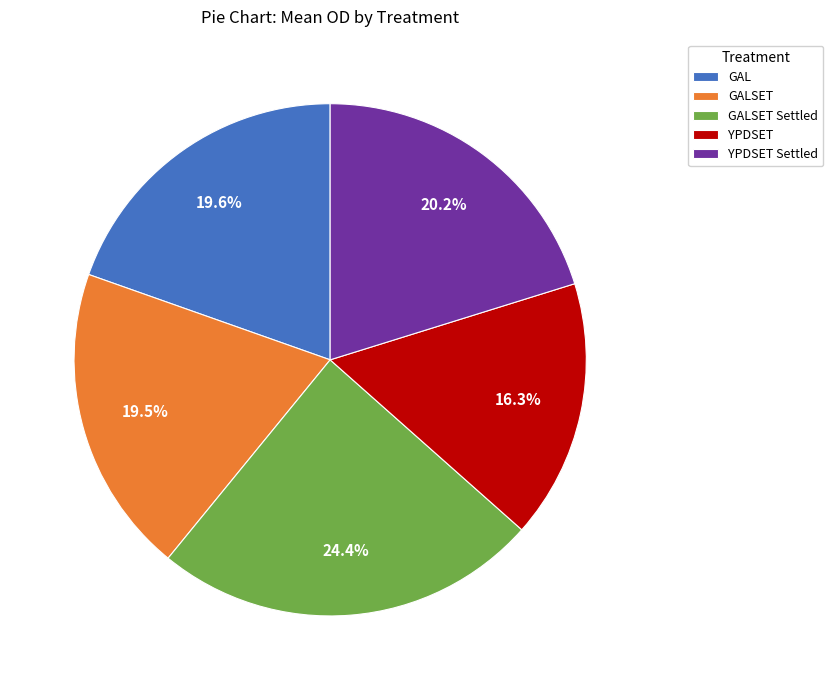

To the nearest percent, what is the average slice percentage?

20%